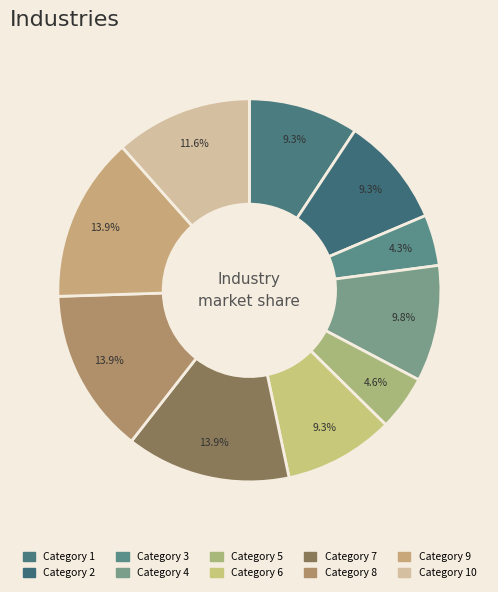

How many segments does this pie chart have?

10